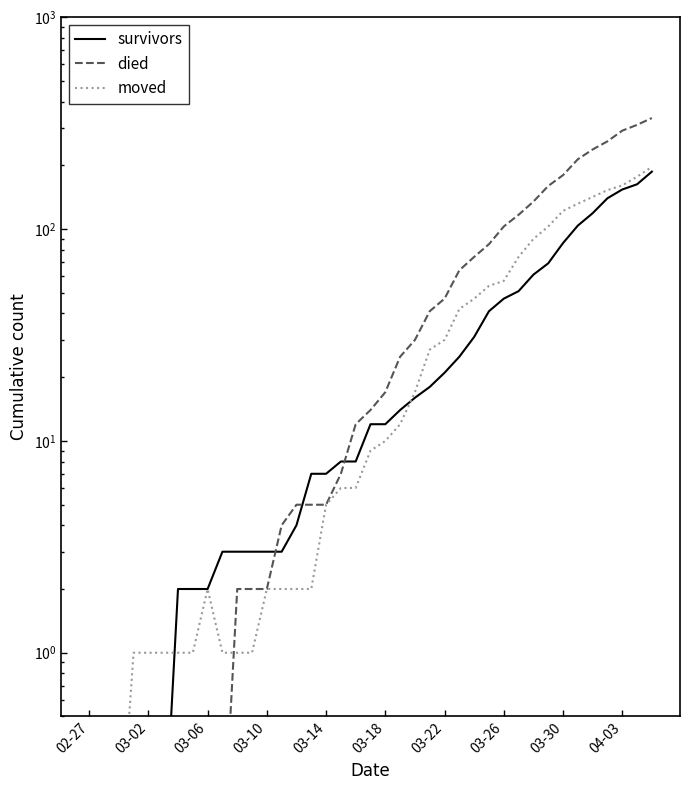

Between 14 and 30, which series saw the biggest shift?

died